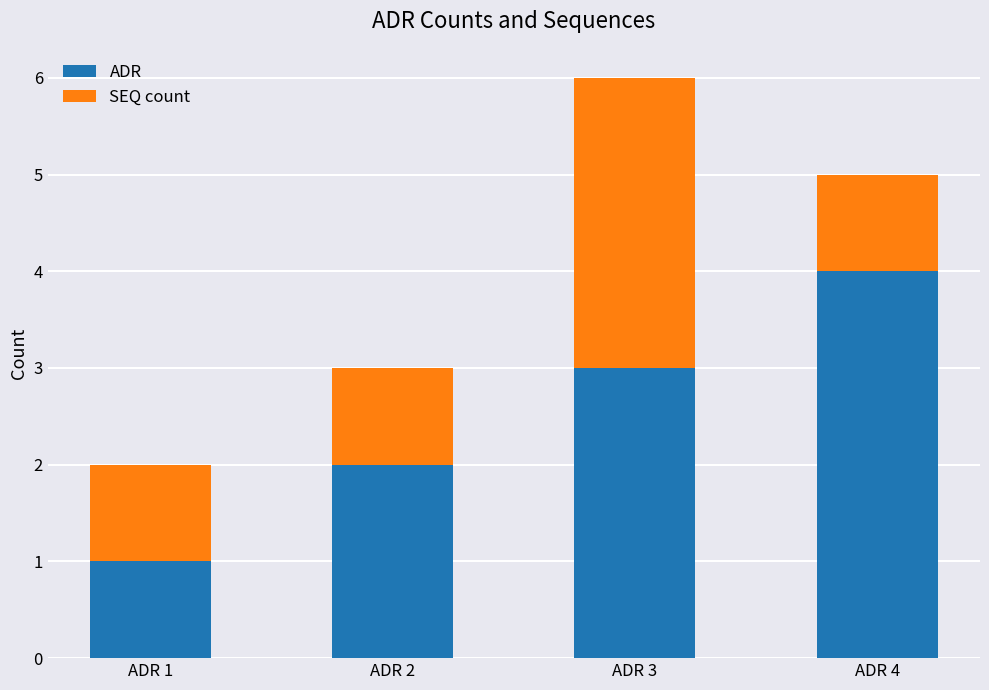

What is the highest value of the ADR series?

4